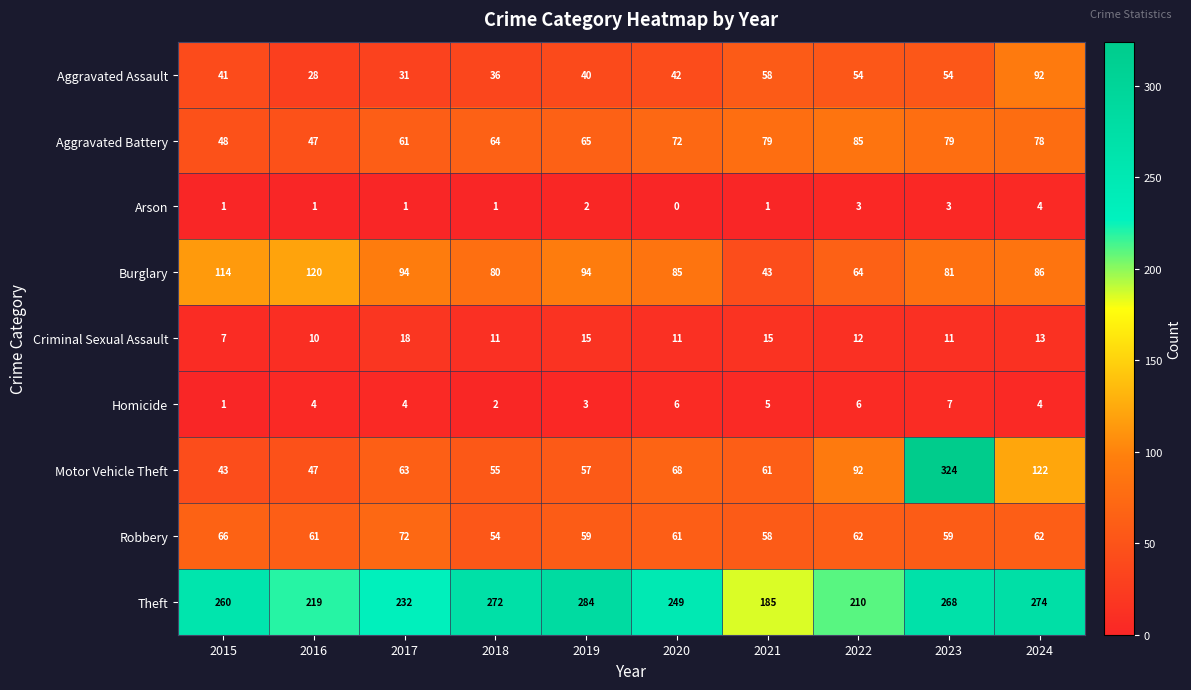

The value of Burglary at 2015 is 179. True or false?

False